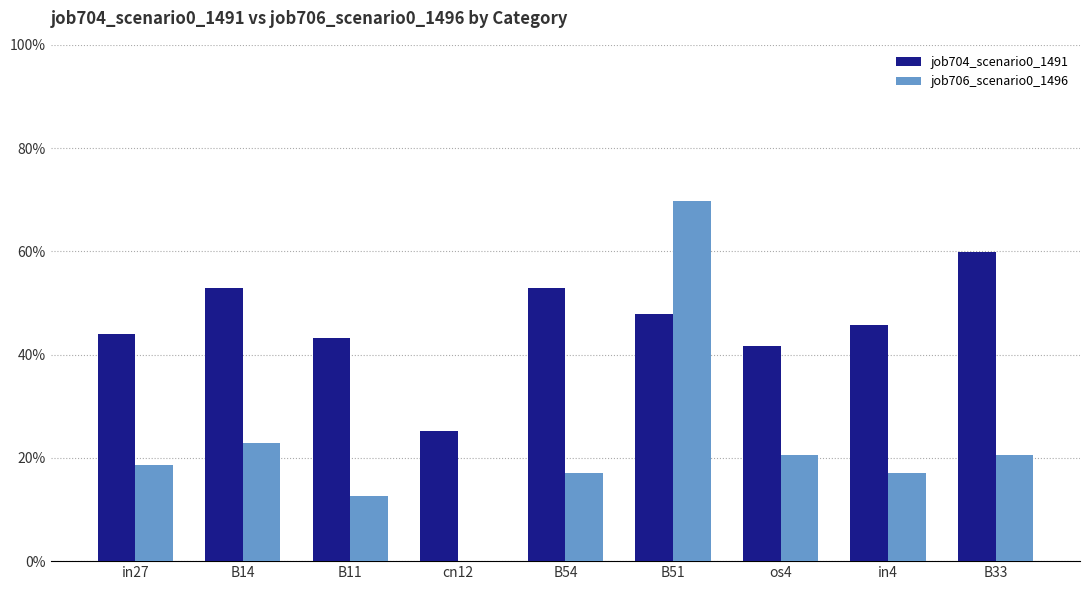

What is the value of the job706_scenario0_1496 bar at the 3rd from the left?

0.1